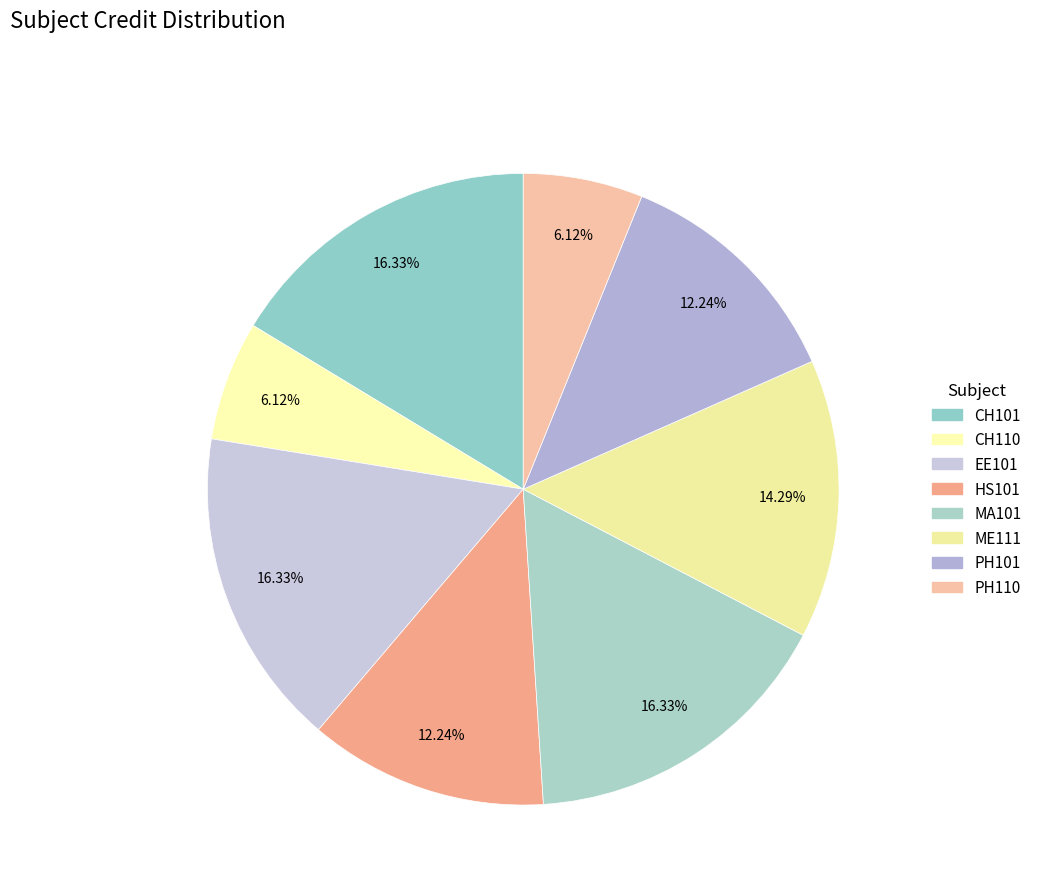

Which has a higher value, MA101 or HS101?

MA101